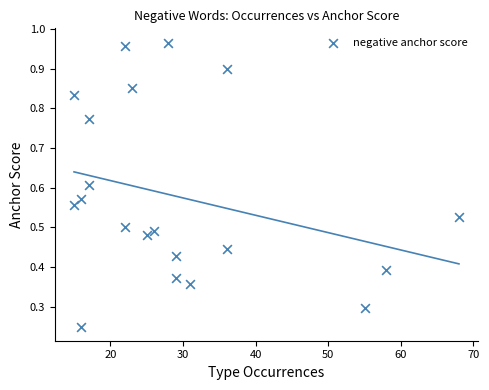

What is the range of Y values (max minus min)?

0.7